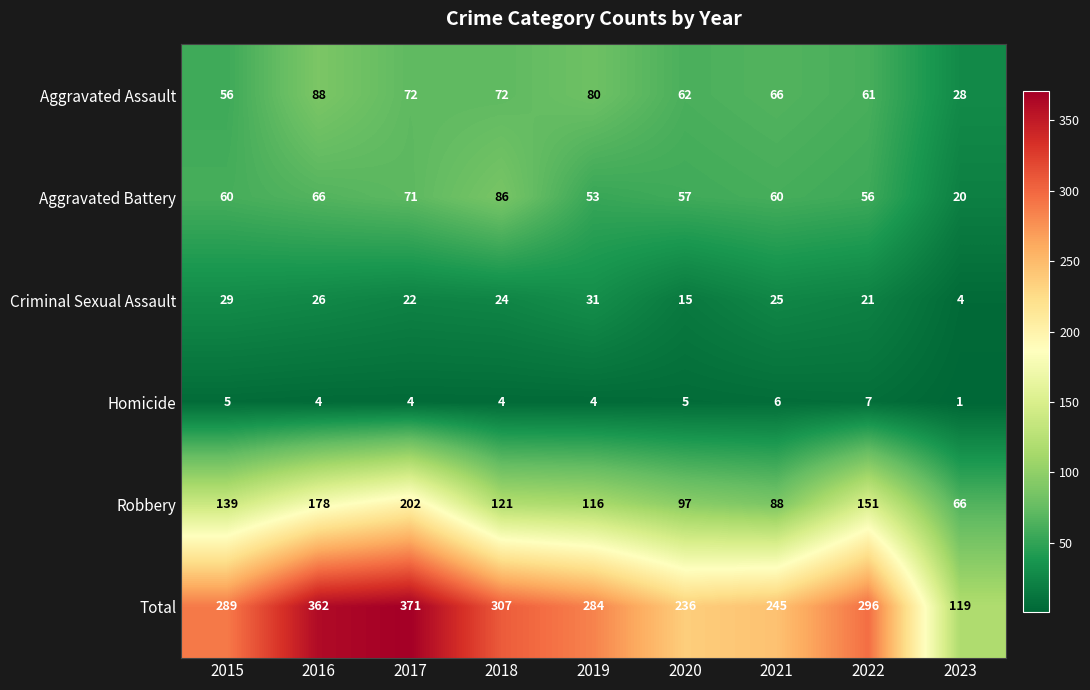

Which series has the widest spread of values?

Total